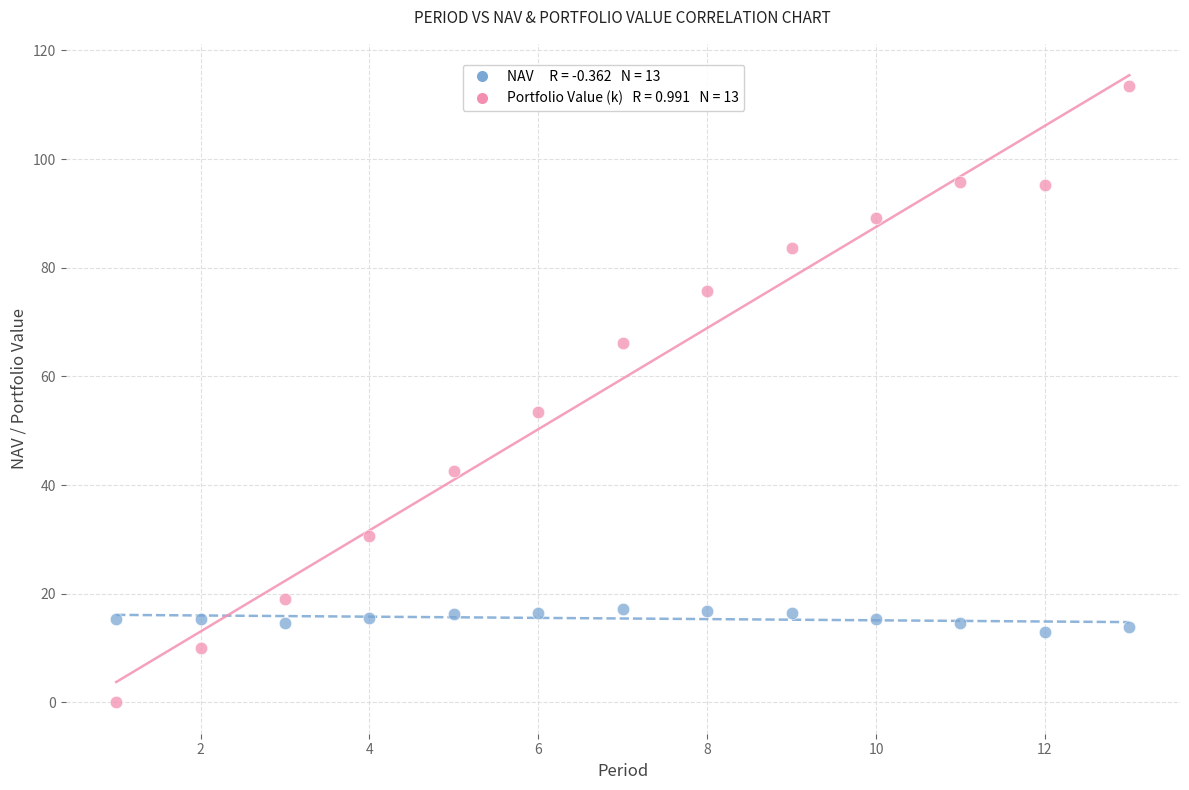

Across all data points, what is the range of Y values (max minus min)?

113.5